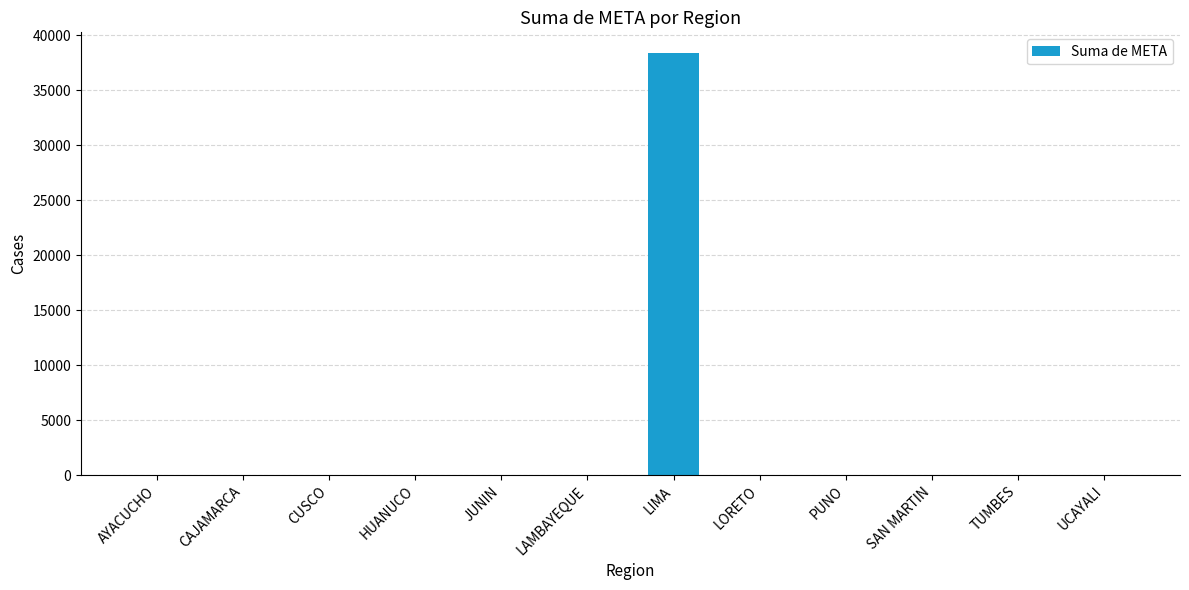

Which category has the highest value across all series?

LIMA